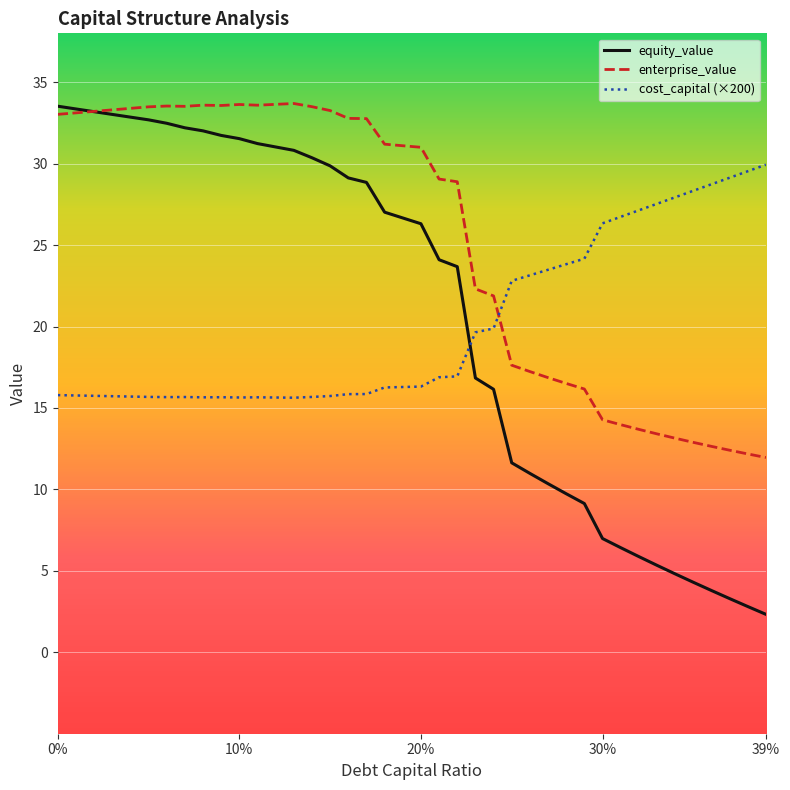

What is the maximum value shown in the chart?

33.7